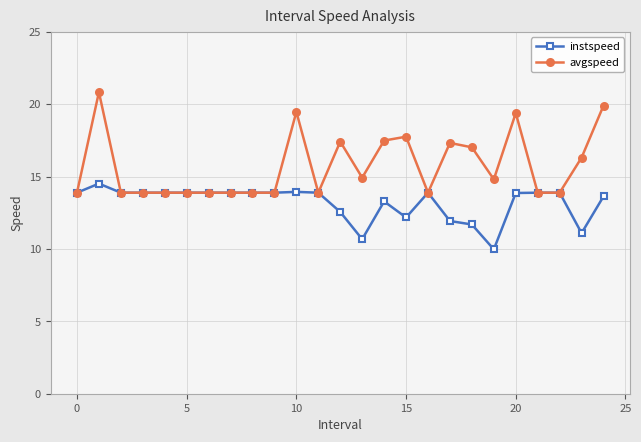

At how many categories does at least one series exceed 19?

4